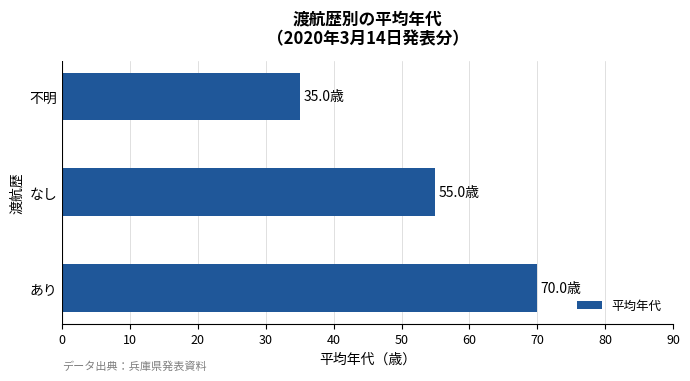

Between 不明 and あり, which is larger?

あり